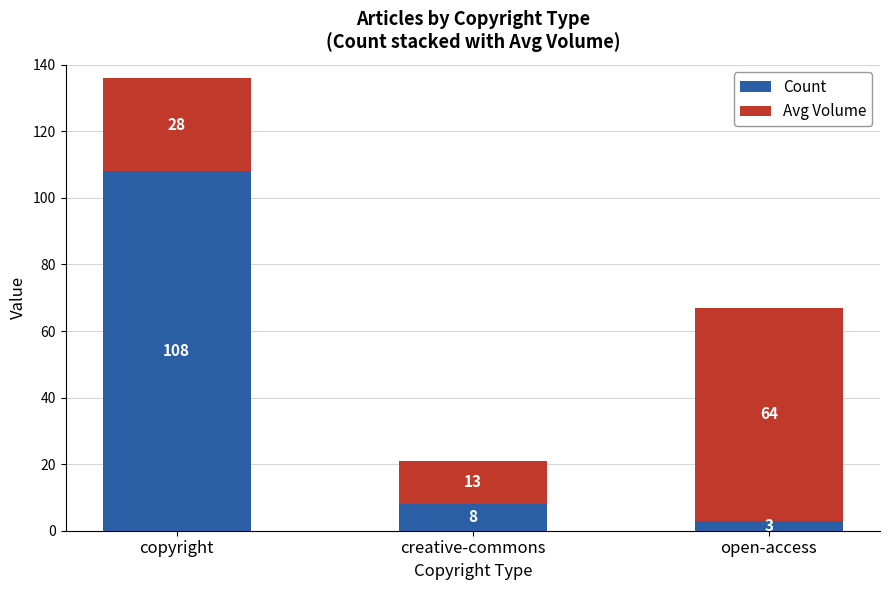

Does the chart contain any negative values?

No